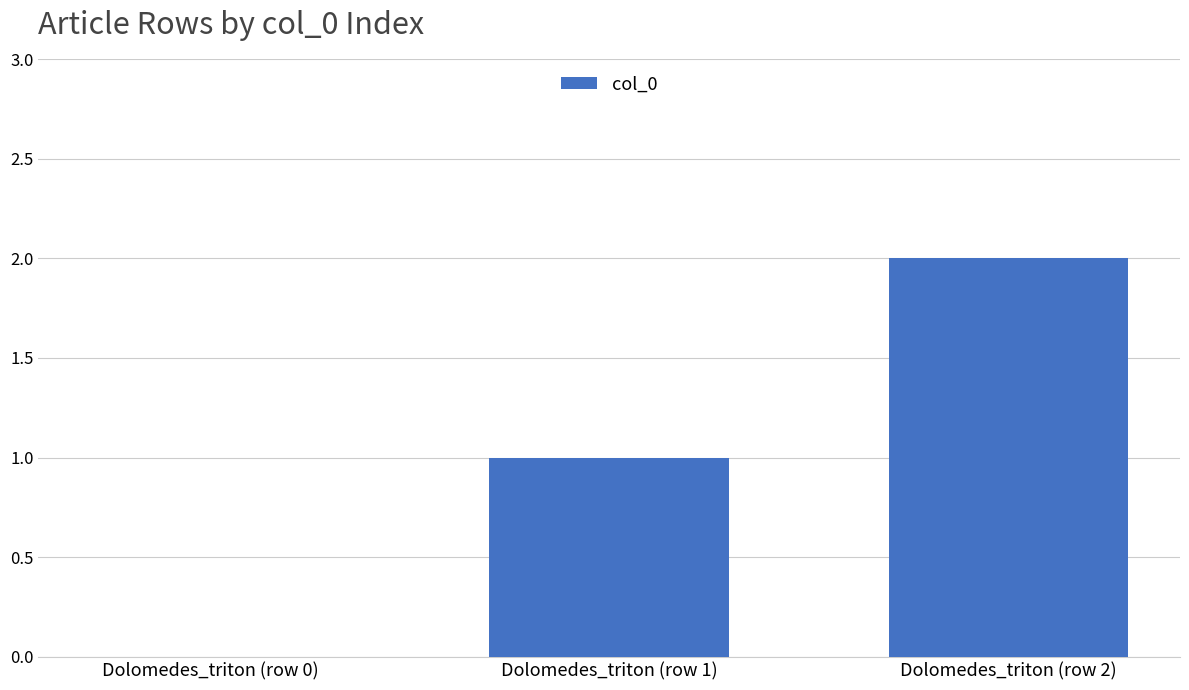

What is the sum of all values?

3